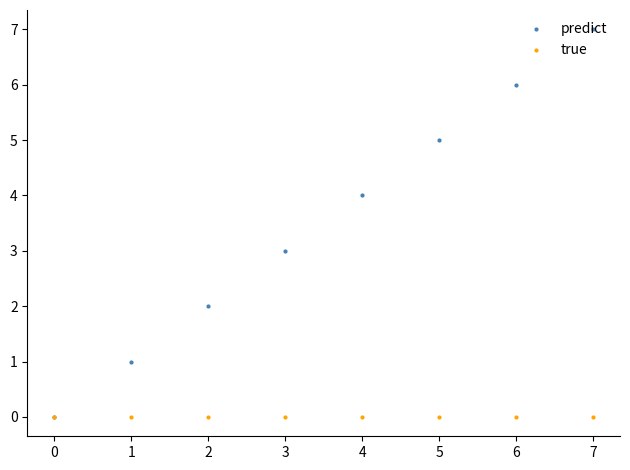

Which series changed the most between 3 and 5?

predict